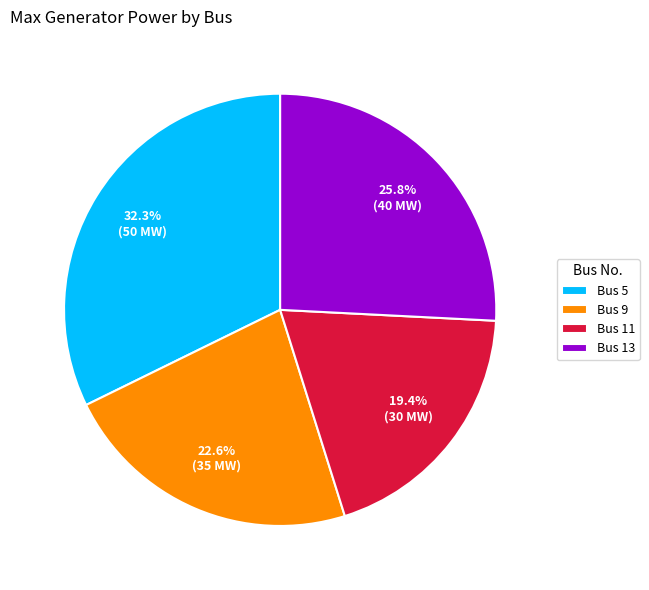

How many segments does this pie chart have?

4